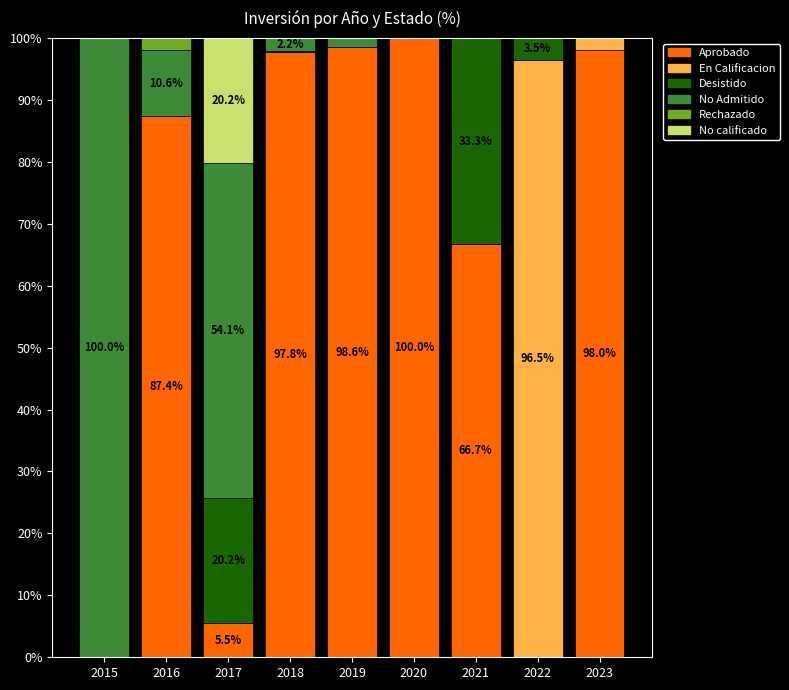

Are the bars grouped side by side (vs. stacked)?

No